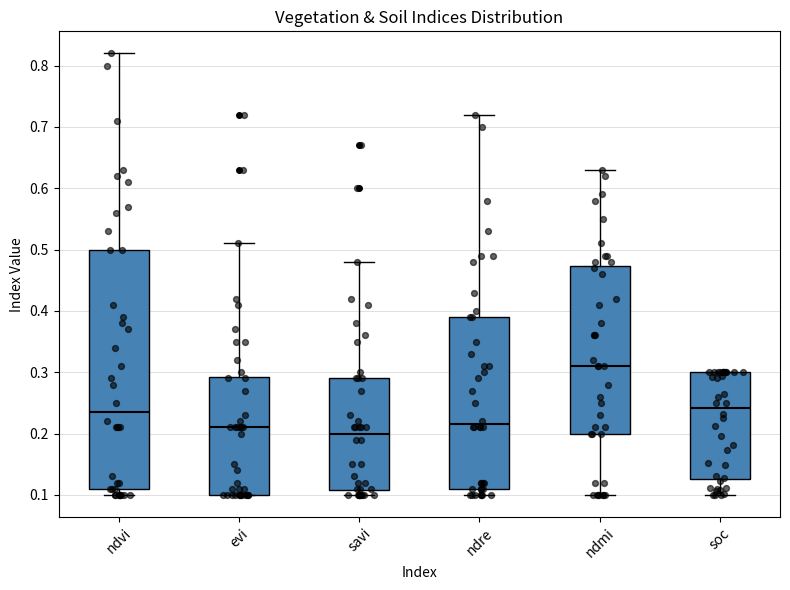

Which box is the tallest, from its lower edge to its upper edge?

ndvi